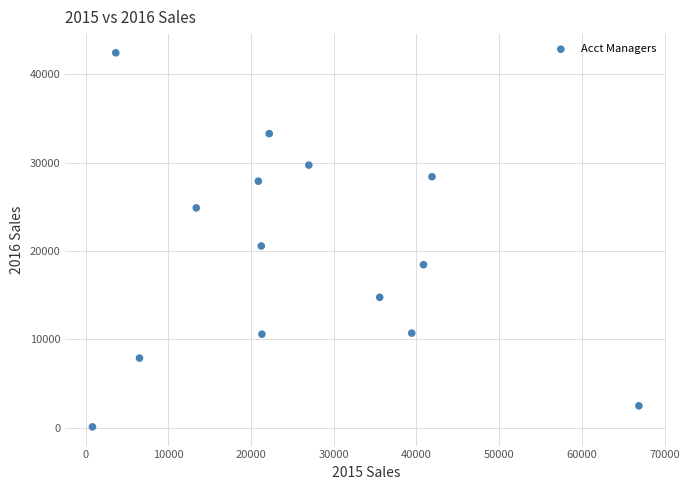

What Y value in the scatter plot is closest to 21257?

20562.3